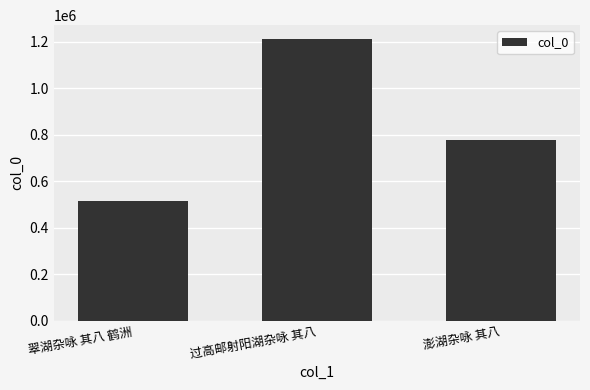

List the labels in order of value, smallest first.

翠湖杂咏 其八 鹤洲, 澎湖杂咏 其八, 过高邮射阳湖杂咏 其八